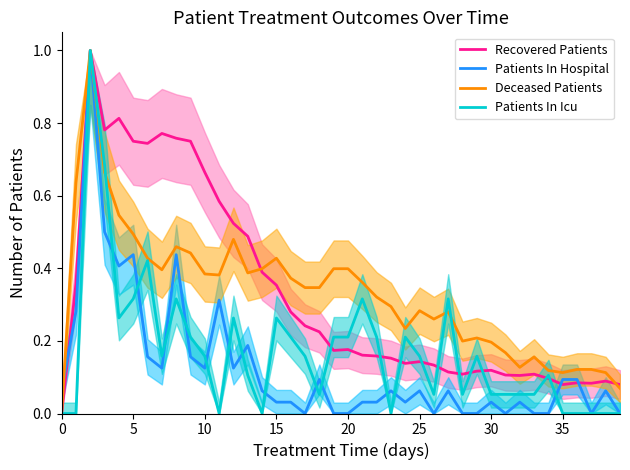

What is the value of the Deceased Patients point at the 8th from the left?

0.4